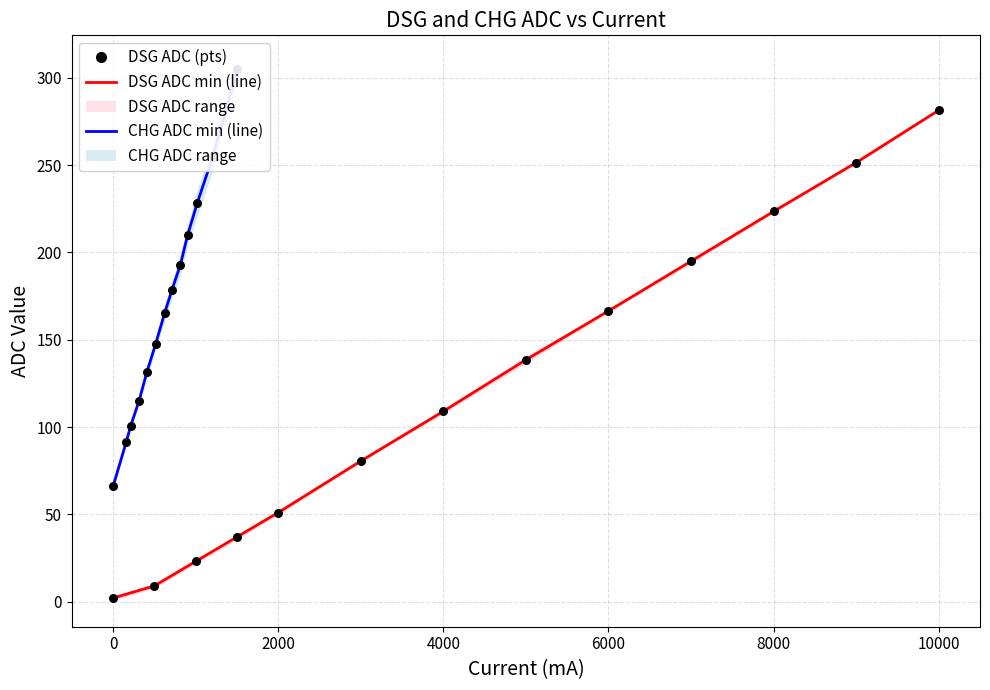

Which series has the largest total across all categories?

ADC min (CHG)